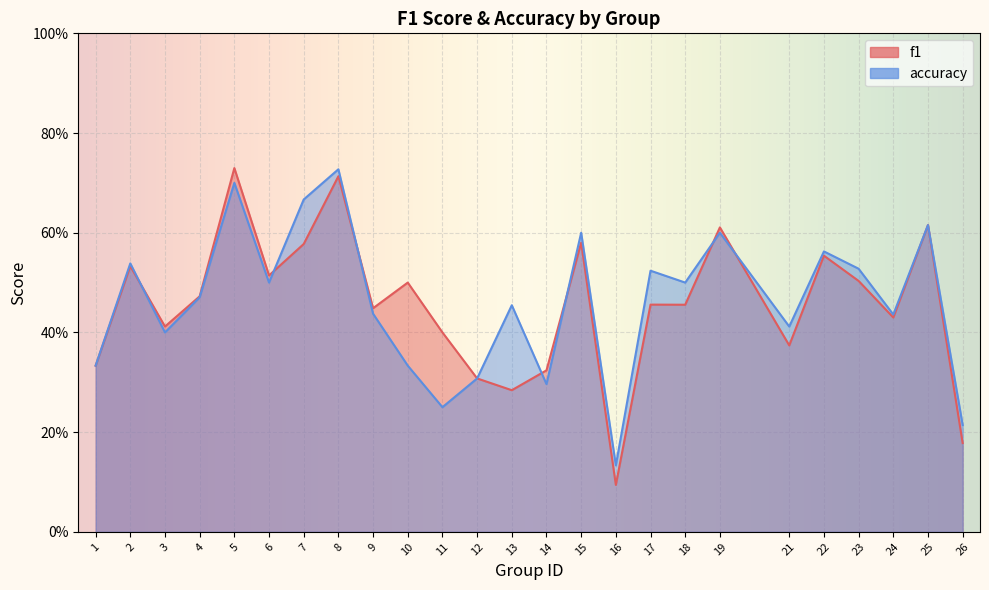

How many categories are shown in the chart?

25